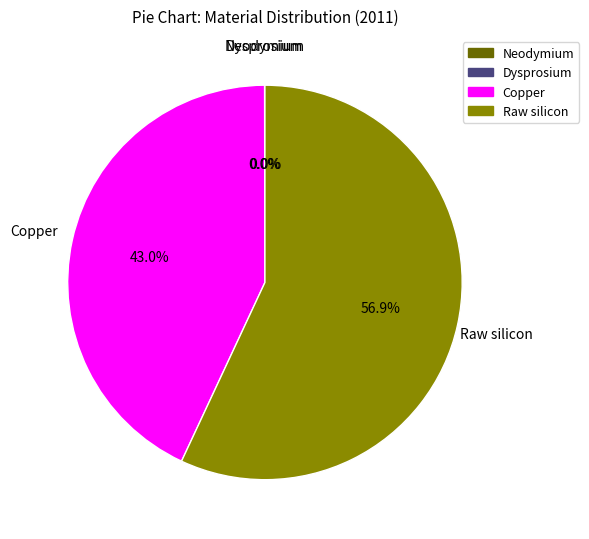

What is the majority slice?

Raw silicon